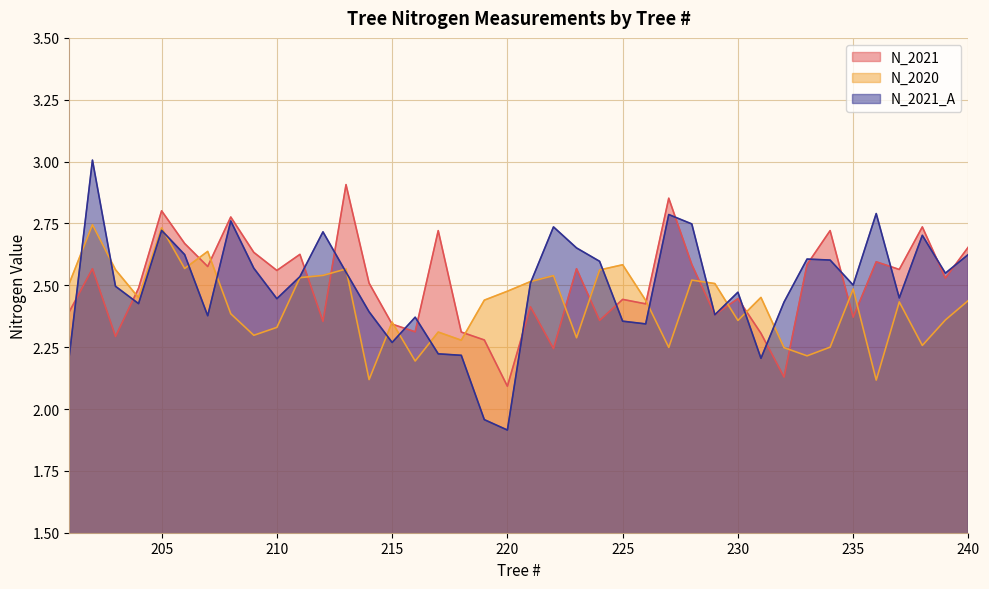

Reading left to right, extract all data points from this chart.

N_2021: 2.4	2.6	2.3	2.5	2.8	2.7	2.6	2.8	2.6	2.6	2.6	2.4	2.9	2.5	2.3	2.3	2.7	2.3	2.3	2.1	2.4	2.2	2.6	2.4	2.4	2.4	2.9	2.6	2.4	2.4	2.3	2.1	2.6	2.7	2.4	2.6	2.6	2.7	2.5	2.7
N_2020: 2.5	2.7	2.6	2.5	2.7	2.6	2.6	2.4	2.3	2.3	2.5	2.5	2.6	2.1	2.4	2.2	2.3	2.3	2.4	2.5	2.5	2.5	2.3	2.6	2.6	2.4	2.2	2.5	2.5	2.4	2.5	2.2	2.2	2.2	2.5	2.1	2.4	2.3	2.4	2.4
N_2021_A: 2.2	3.0	2.5	2.4	2.7	2.6	2.4	2.8	2.6	2.4	2.5	2.7	2.6	2.4	2.3	2.4	2.2	2.2	2.0	1.9	2.5	2.7	2.7	2.6	2.4	2.3	2.8	2.7	2.4	2.5	2.2	2.4	2.6	2.6	2.5	2.8	2.4	2.7	2.5	2.6